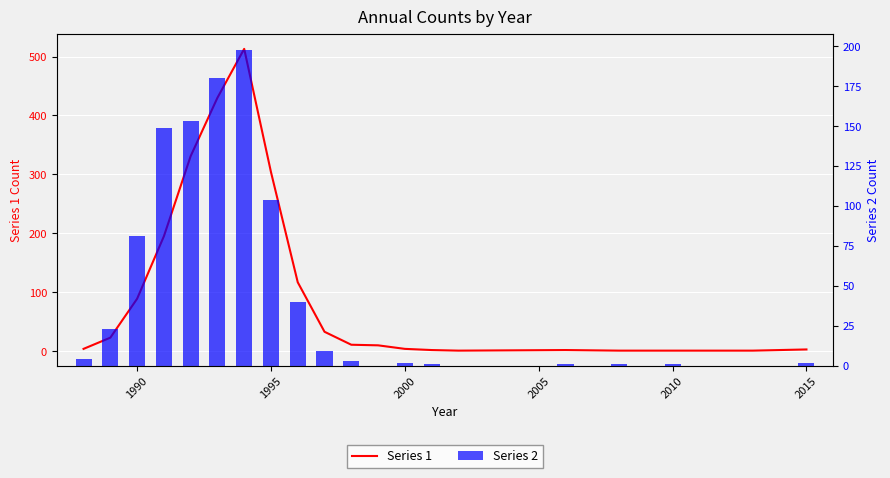

What is the difference between the second highest and minimum values in the Series 1 series?

429